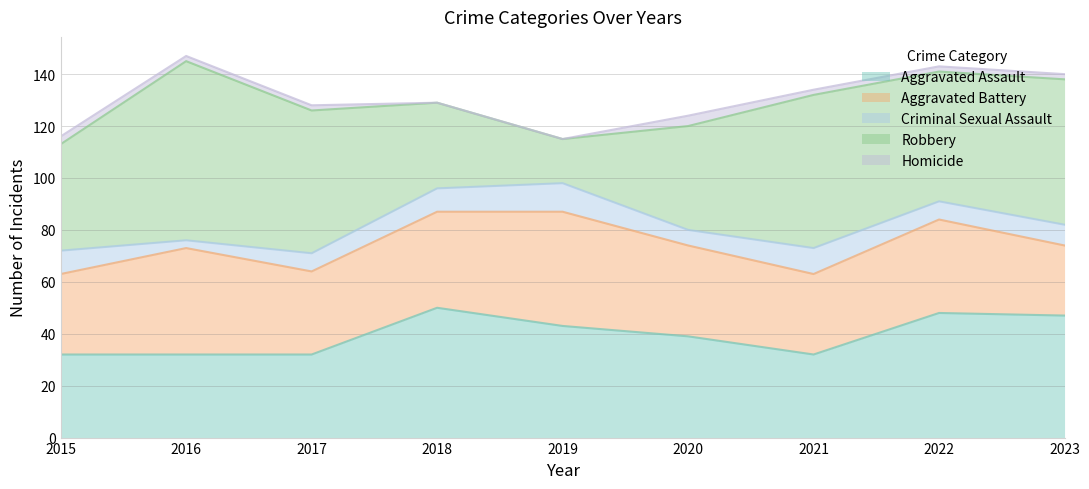

At which category is the sum across all series the highest?

2016